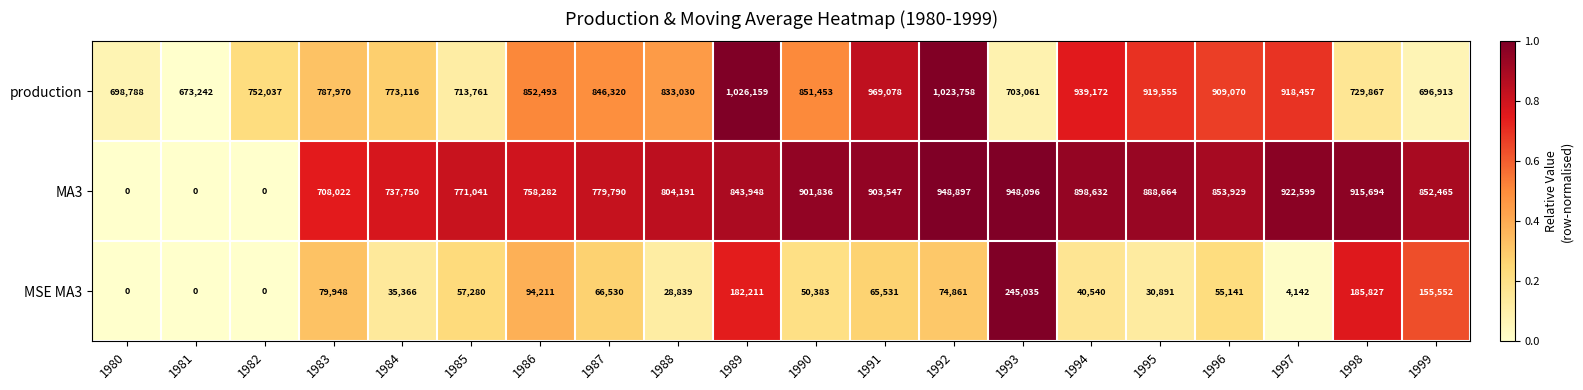

Which series has the largest total across all categories?

production